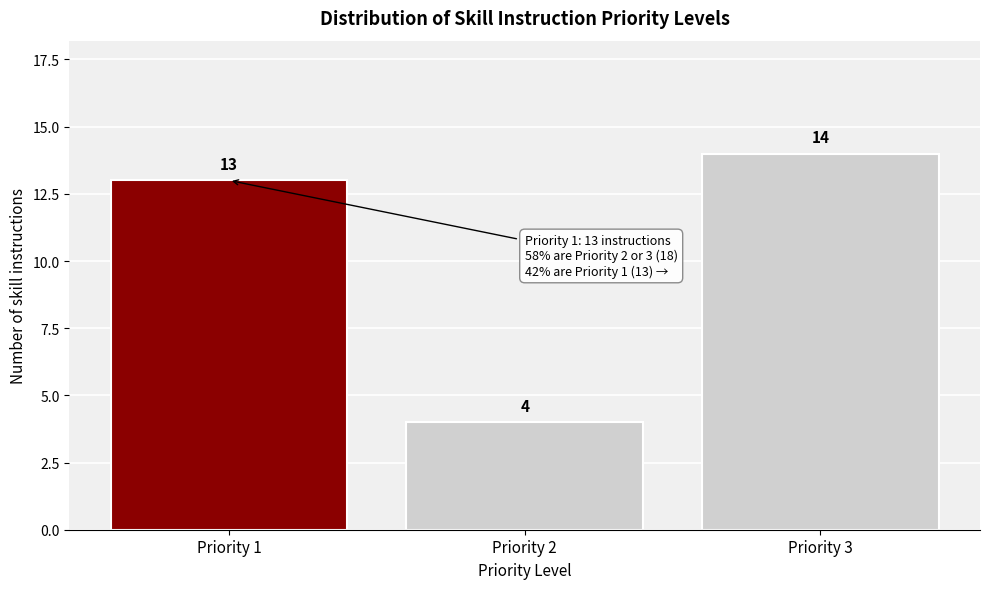

Reading left to right, extract all data points from this chart.

Priority 1=13	Priority 2=4	Priority 3=14